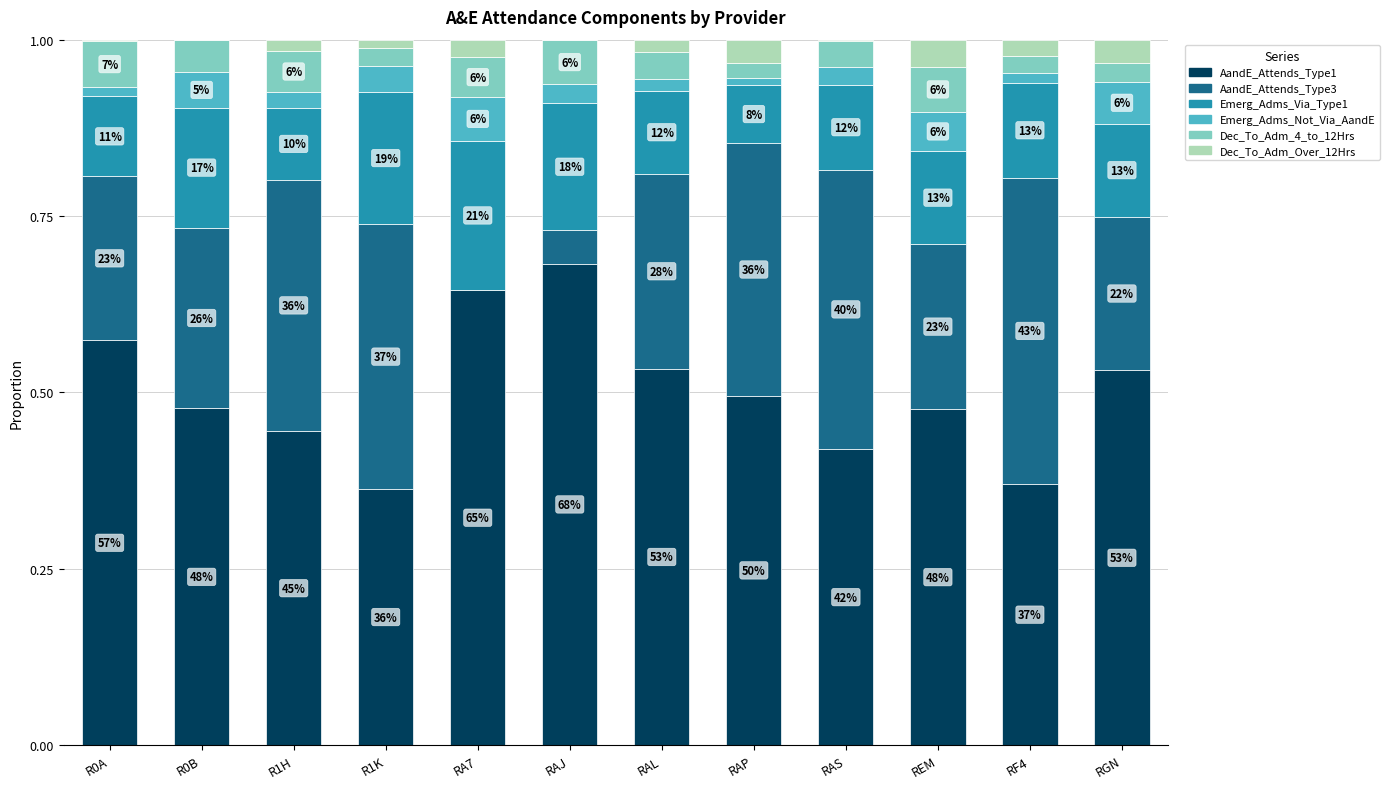

What are all the series names shown in the legend?

AandE_Attends_Type1, AandE_Attends_Type3, Emerg_Adms_Via_Type1, Emerg_Adms_Not_Via_AandE, Dec_To_Adm_4_to_12Hrs, Dec_To_Adm_Over_12Hrs